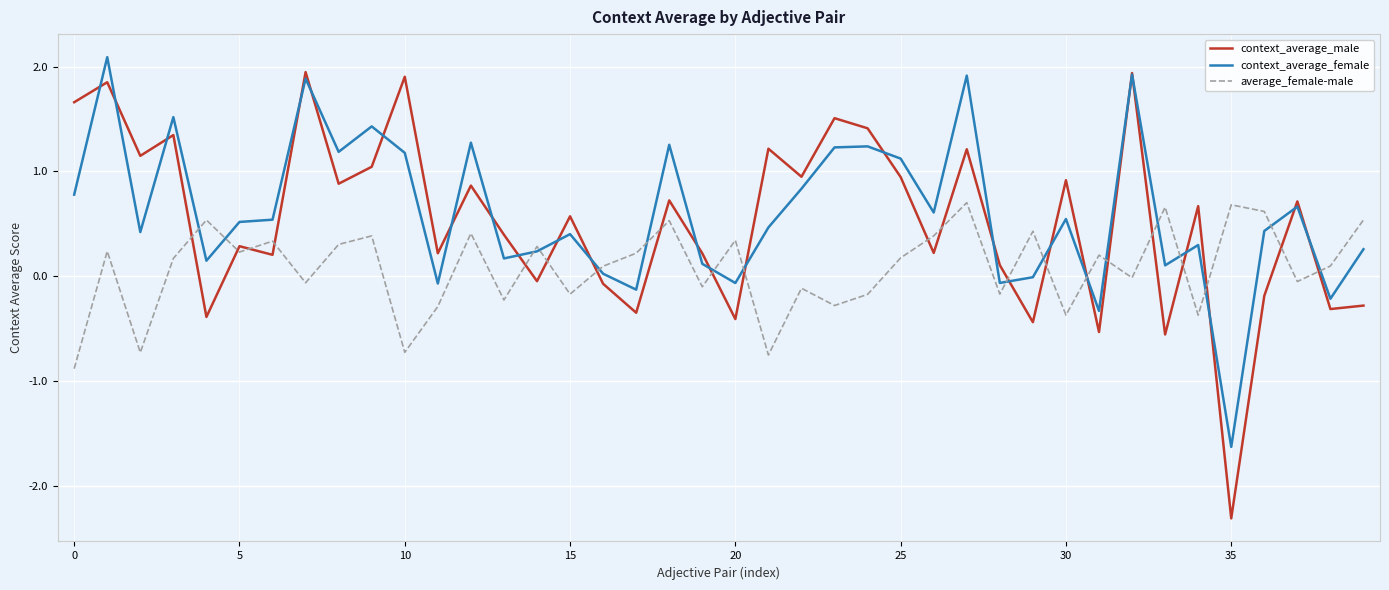

After their last crossing, which series has the higher values: average_female-male or context_average_male?

average_female-male